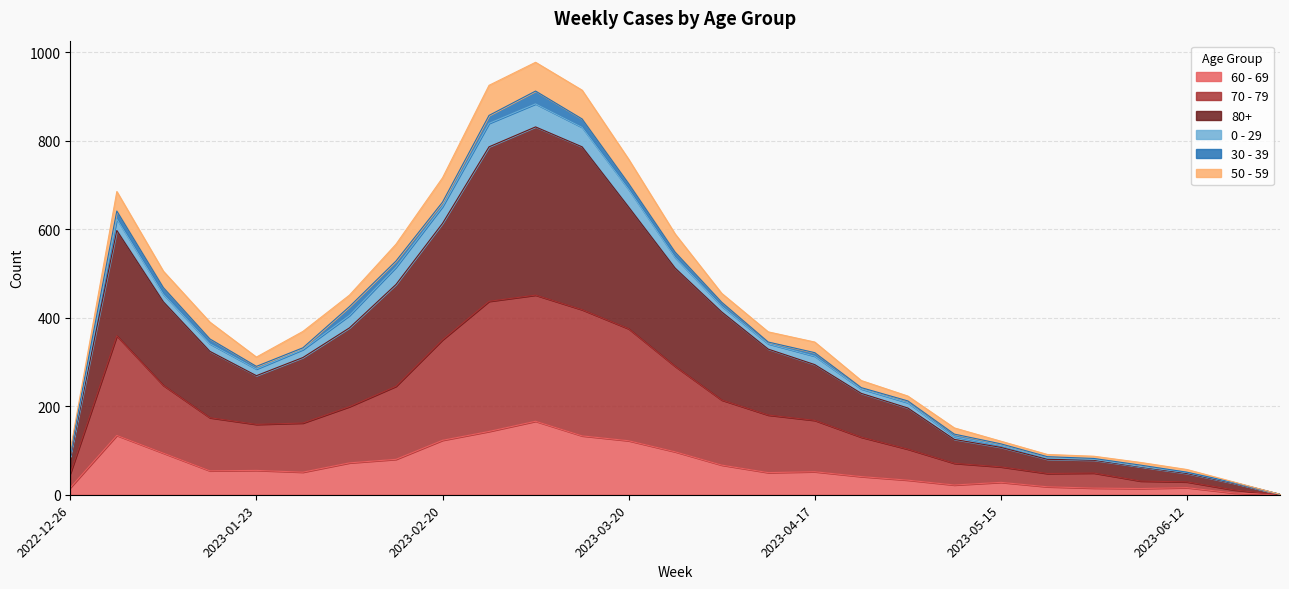

What are all the series names shown in the legend?

60 - 69, 70 - 79, 80+, 0 - 29, 30 - 39, 50 - 59